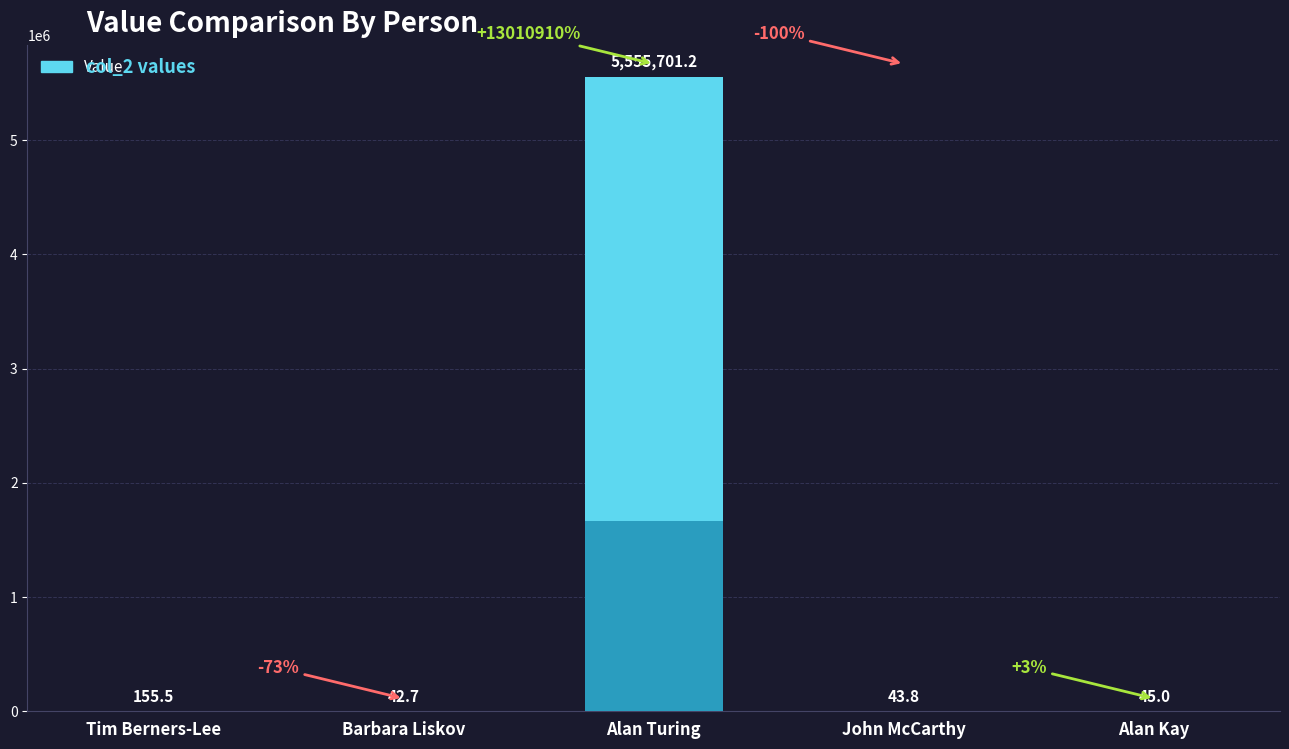

What is the label of the 4th bar from the left?

John McCarthy